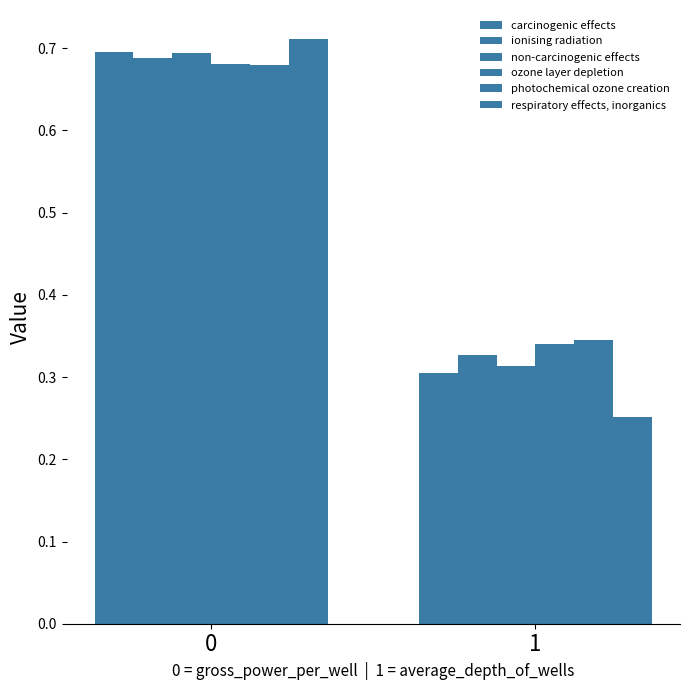

Which series changed the most between 0 and 1?

respiratory effects, inorganics